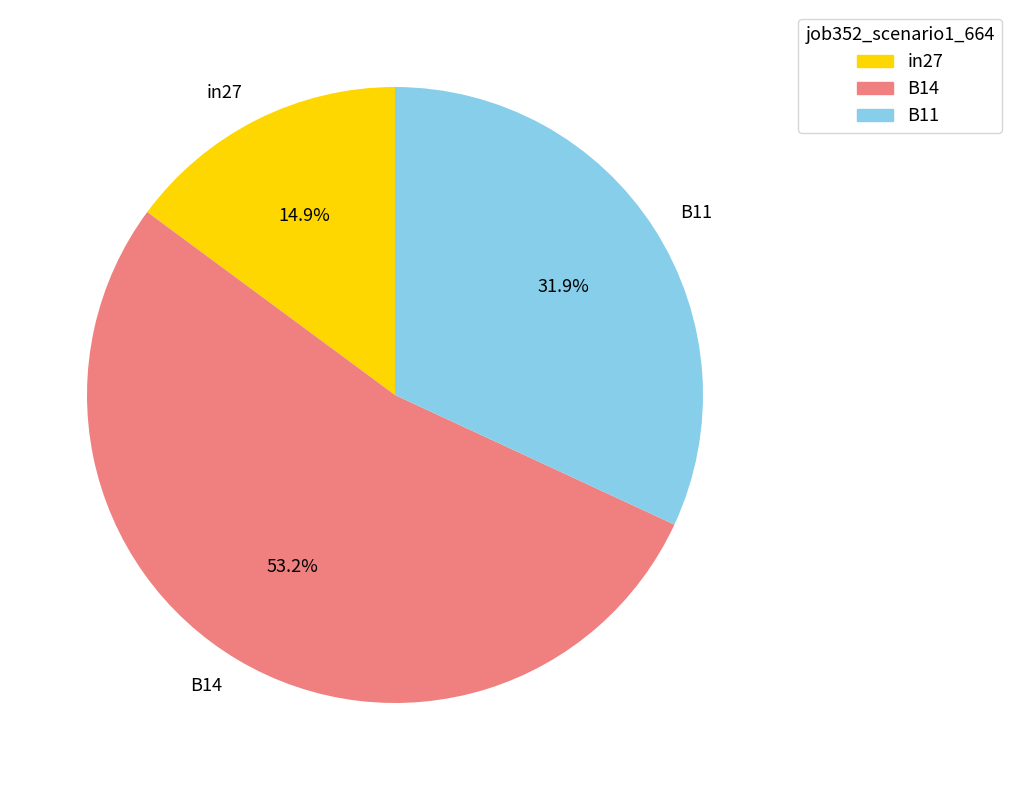

Which has a higher value, B11 or B14?

B14